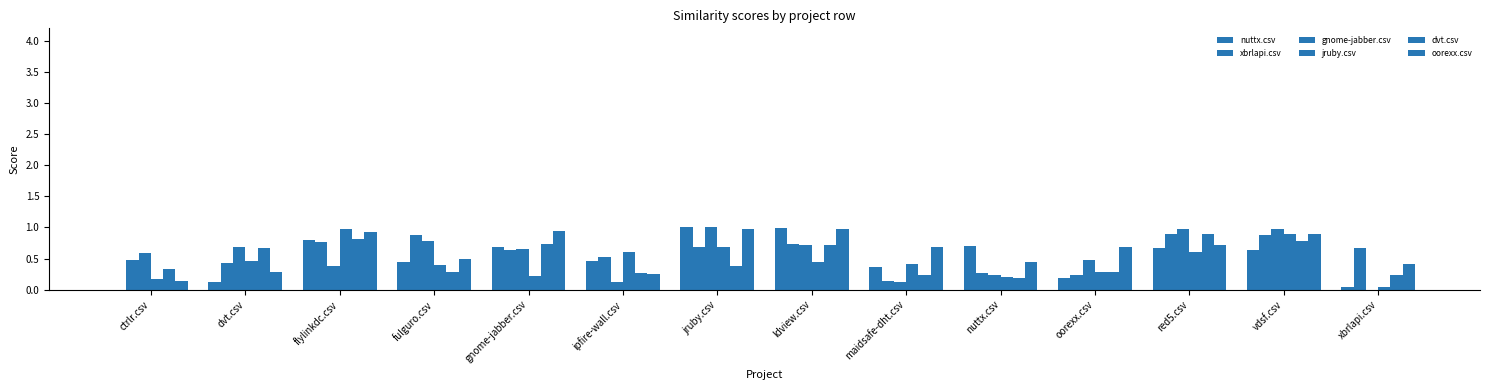

What position from the right is maidsafe-dht.csv?

6